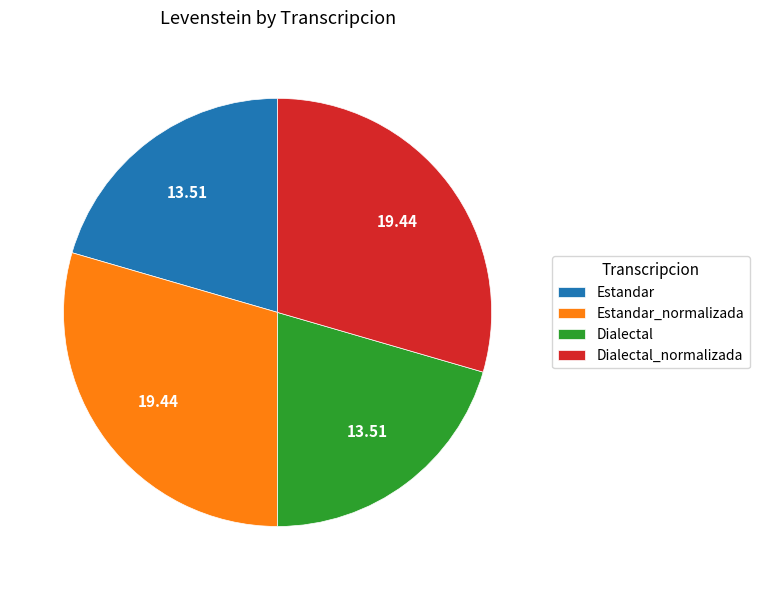

Does any single category account for the majority?

No